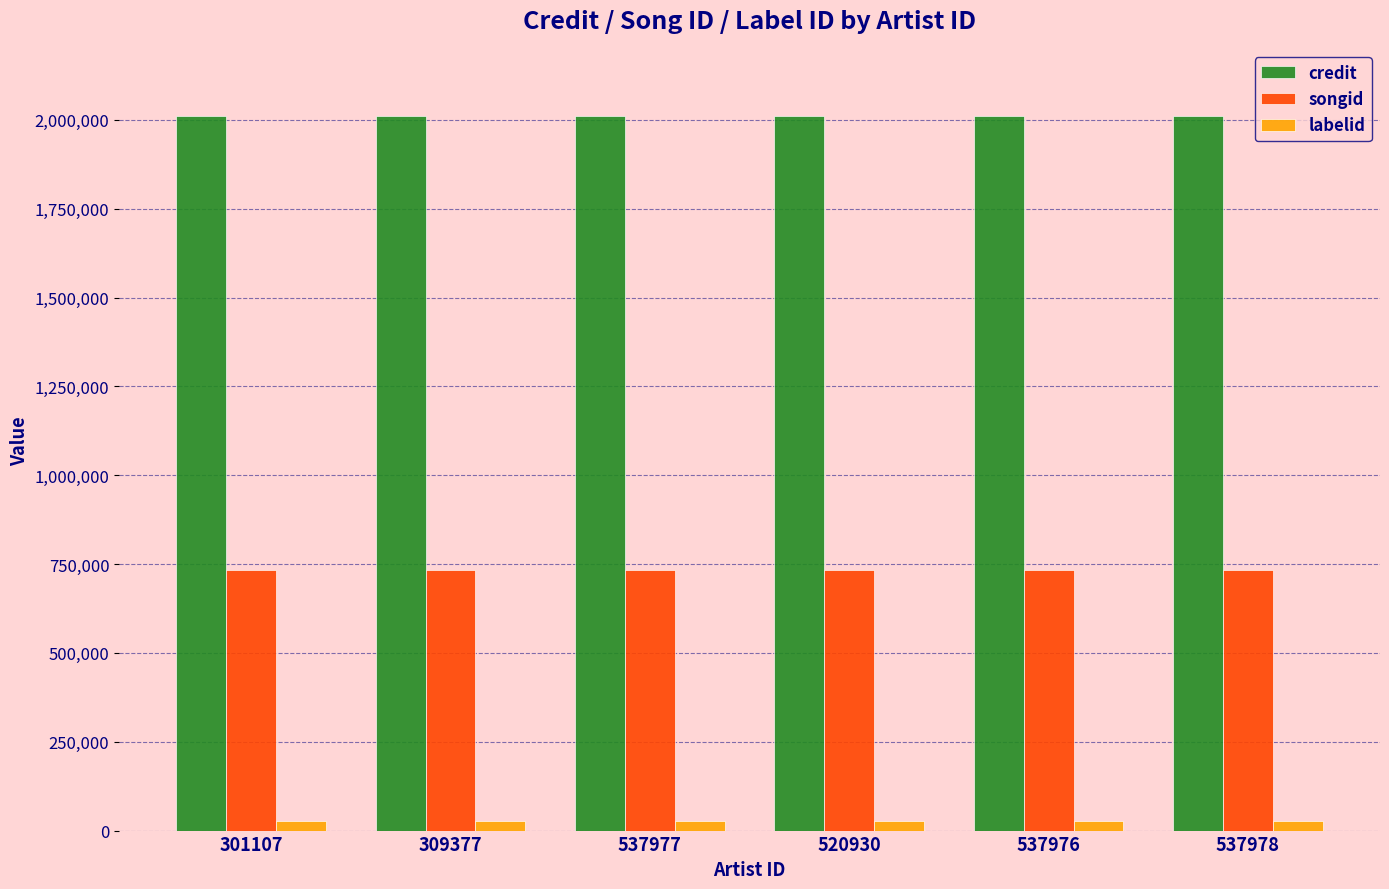

Is the value of songid at 537978 greater than the value of labelid at 537977?

Yes